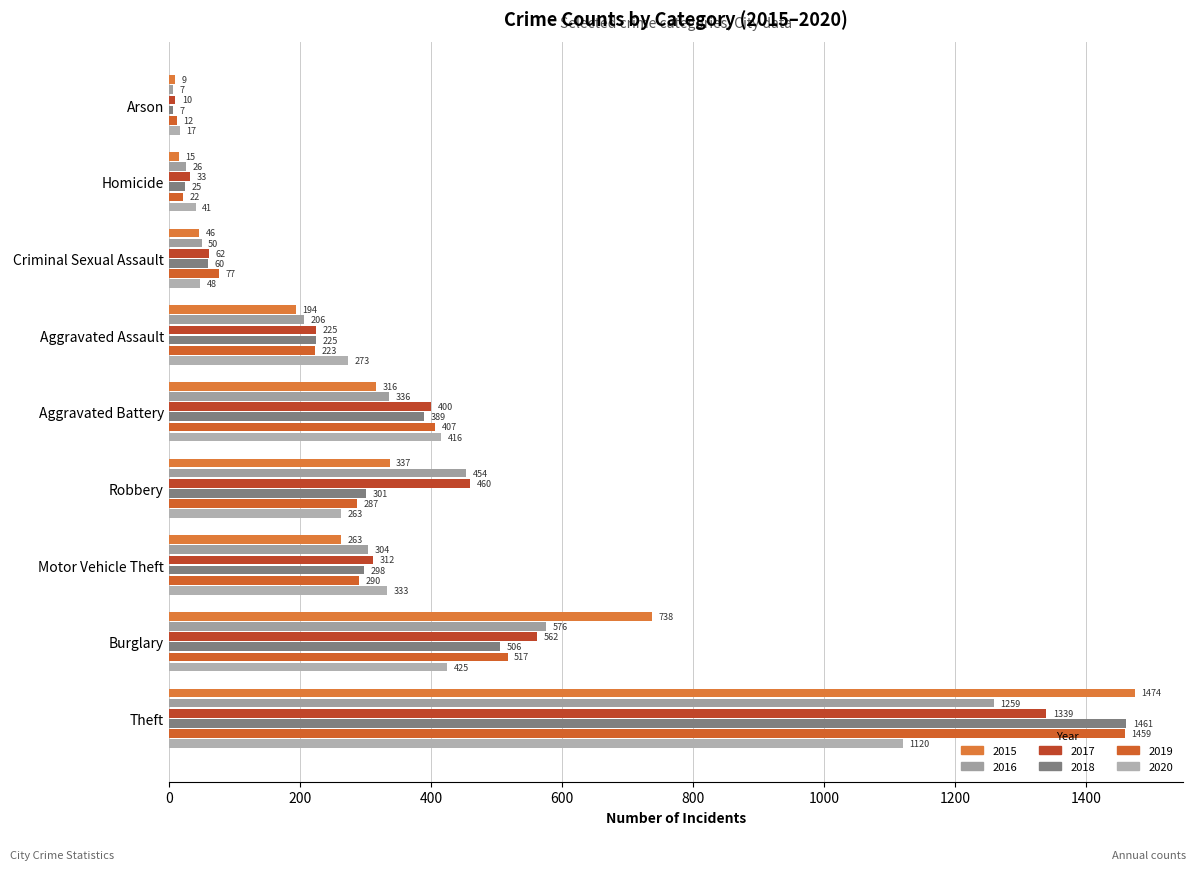

How many distinct data groups are displayed?

6